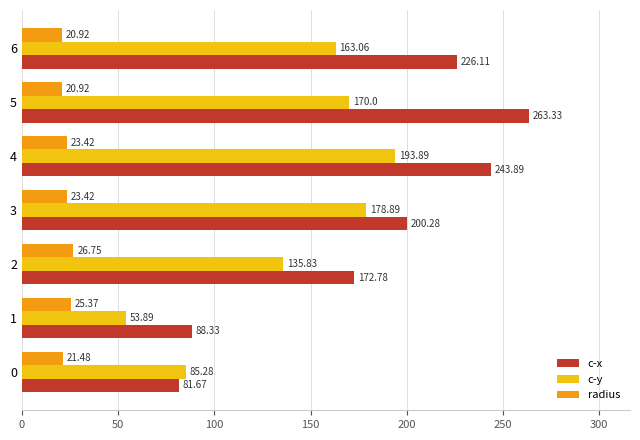

What is the minimum value shown in the chart?

20.9